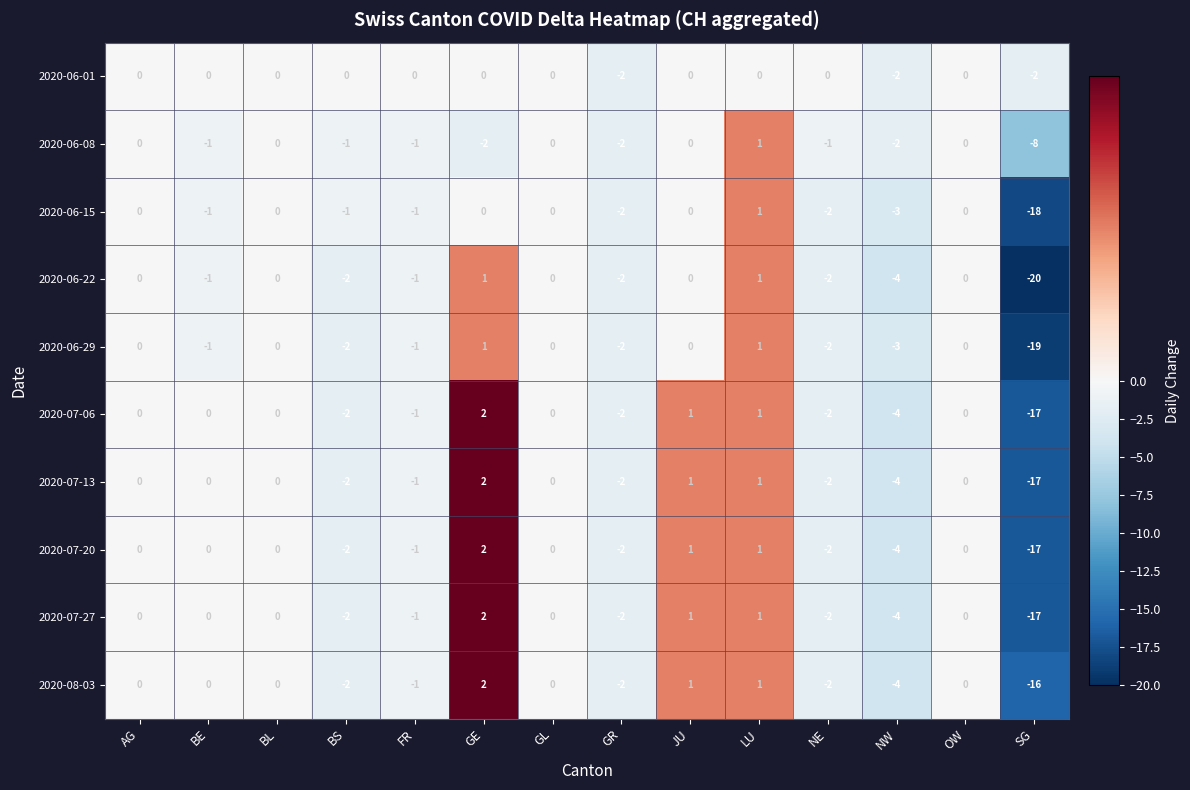

At which category does the chart reach its minimum across all series?

SG